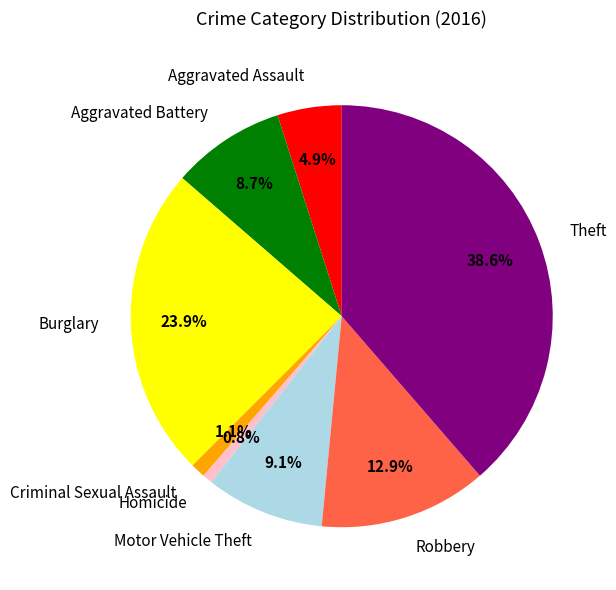

Which slice is the largest?

Theft